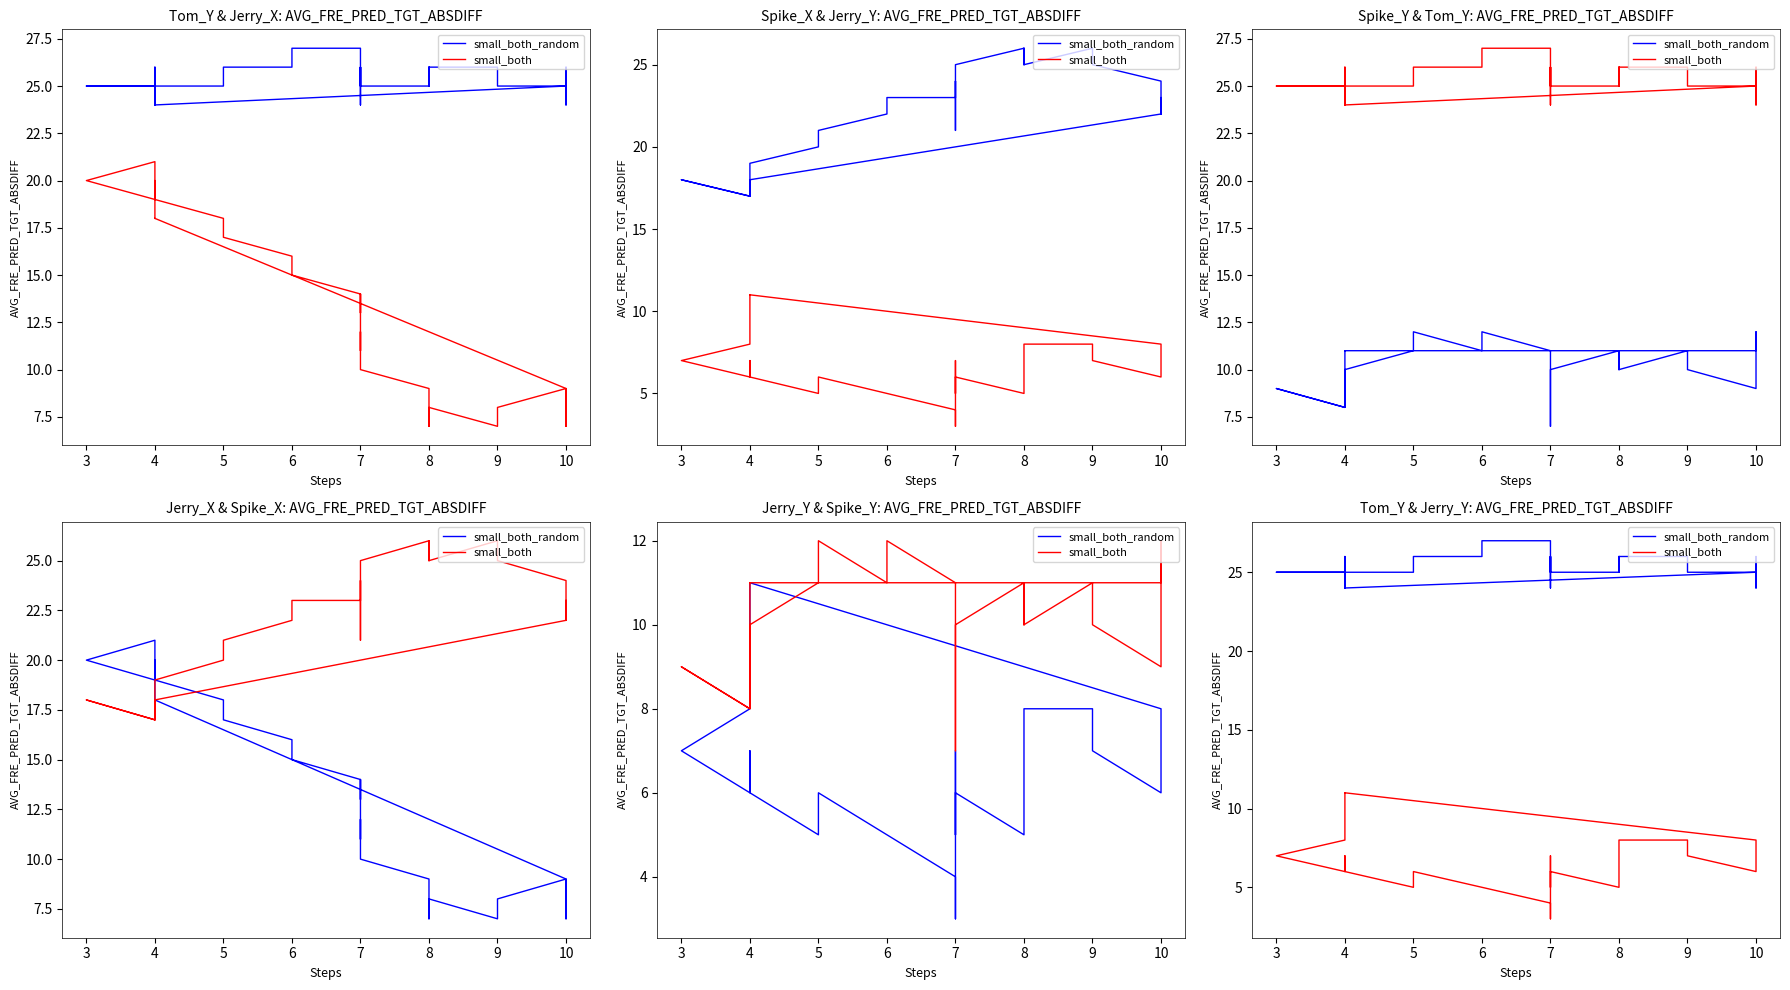

What is the average value of the small_both series?

7